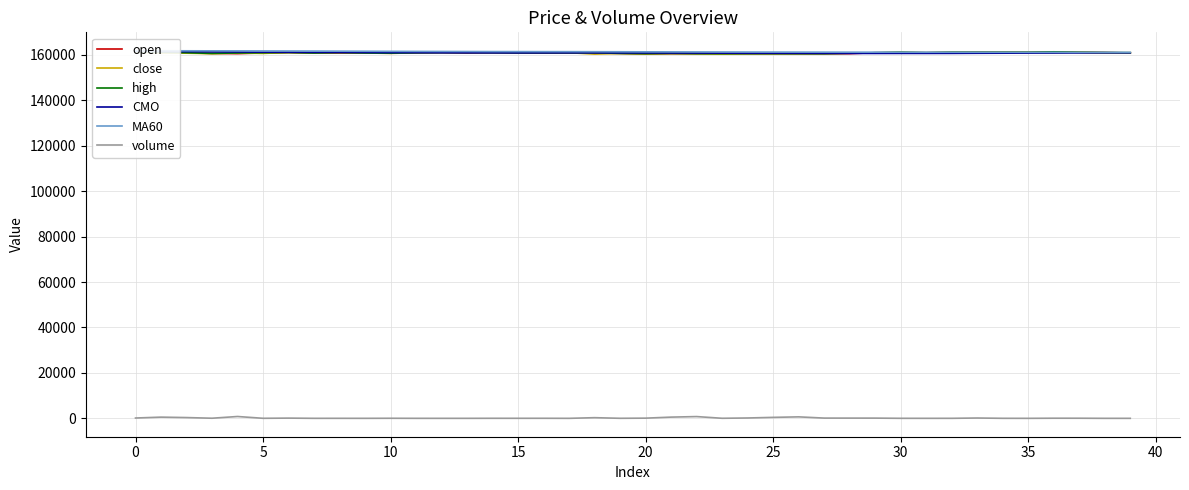

Between 15 and 27, which series saw the biggest shift?

volume